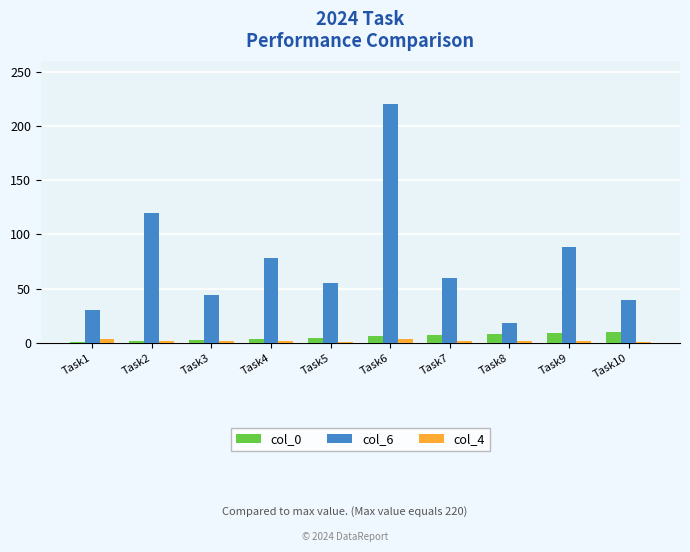

Which series has the largest total across all categories?

col_6